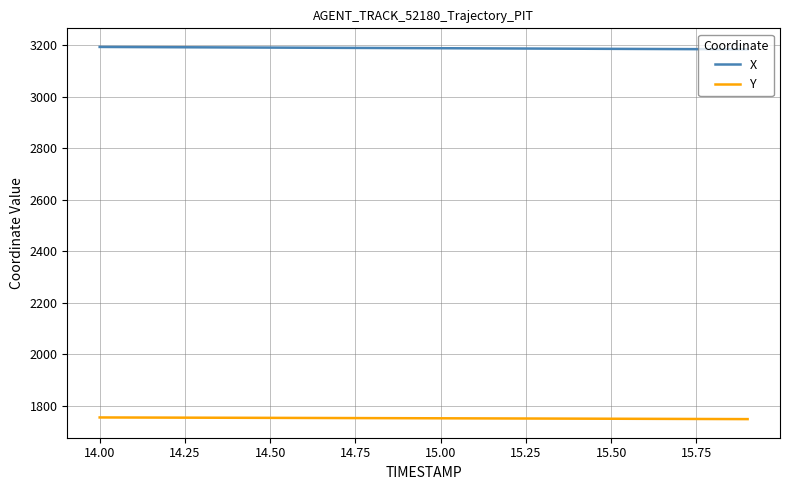

Which series has the largest total across all categories?

X